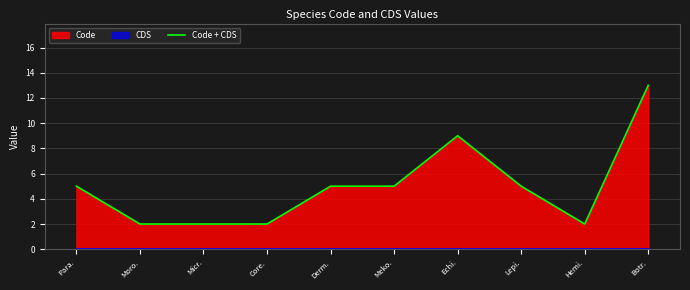

The value at Meko. is 2. True or false?

False